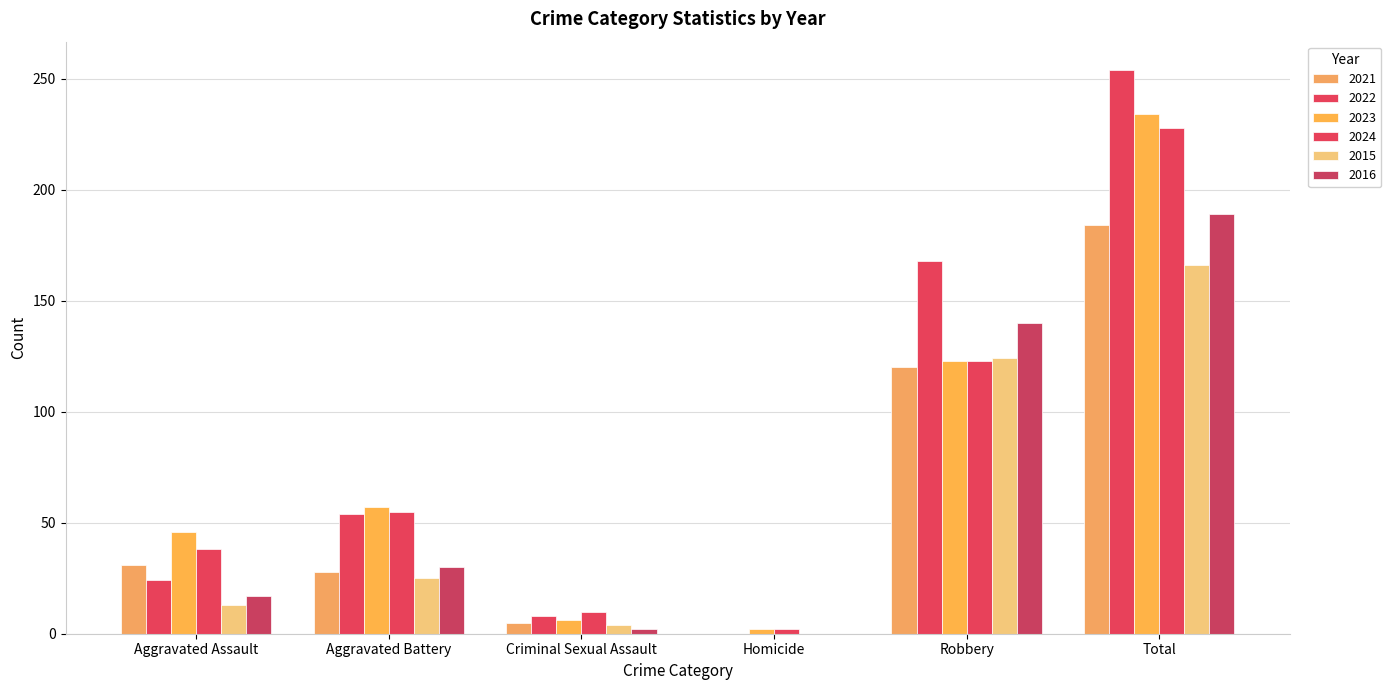

Count the number of data series in this chart.

6